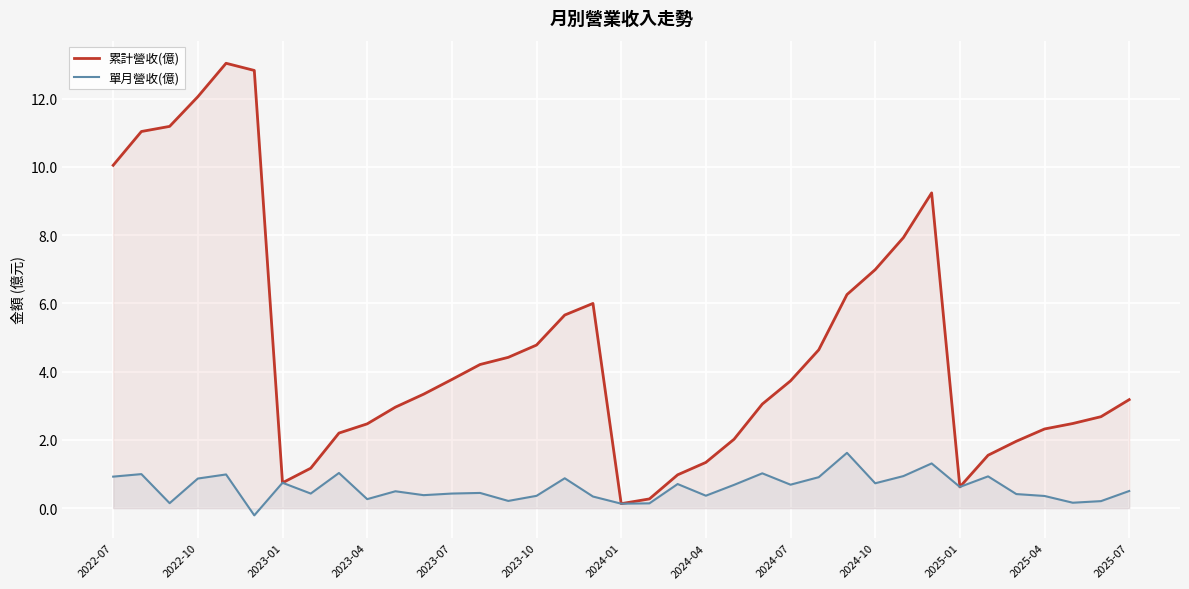

What is the smallest value displayed?

-0.2